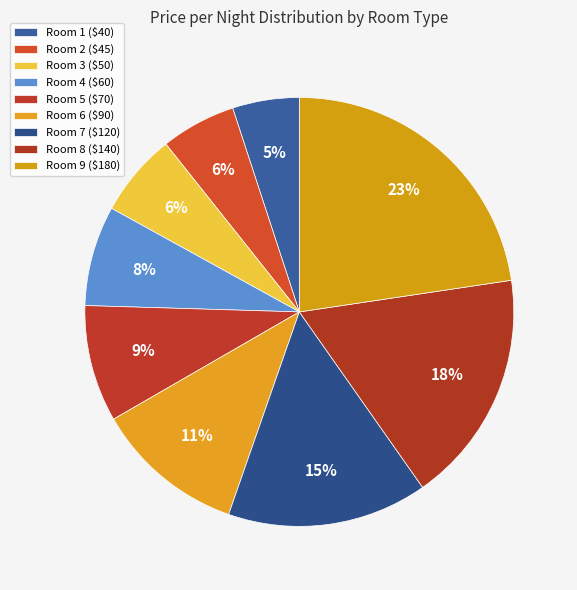

What is the largest slice in the pie chart?

Room 9 ($180)